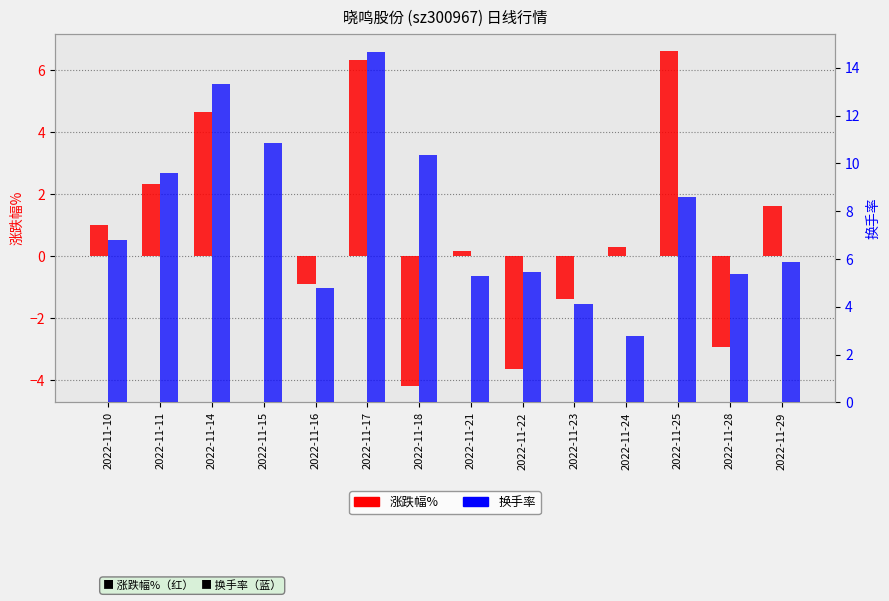

What is the difference between the 换手率 values at 2022-11-21 and 2022-11-24?

2.5